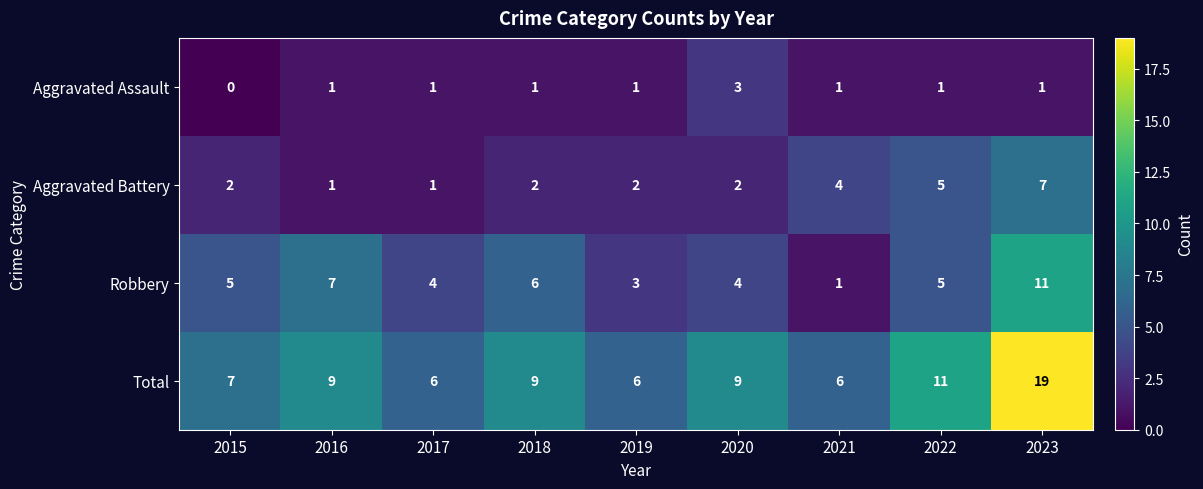

Rank the series by their average value, from highest to lowest.

Total, Robbery, Aggravated Battery, Aggravated Assault